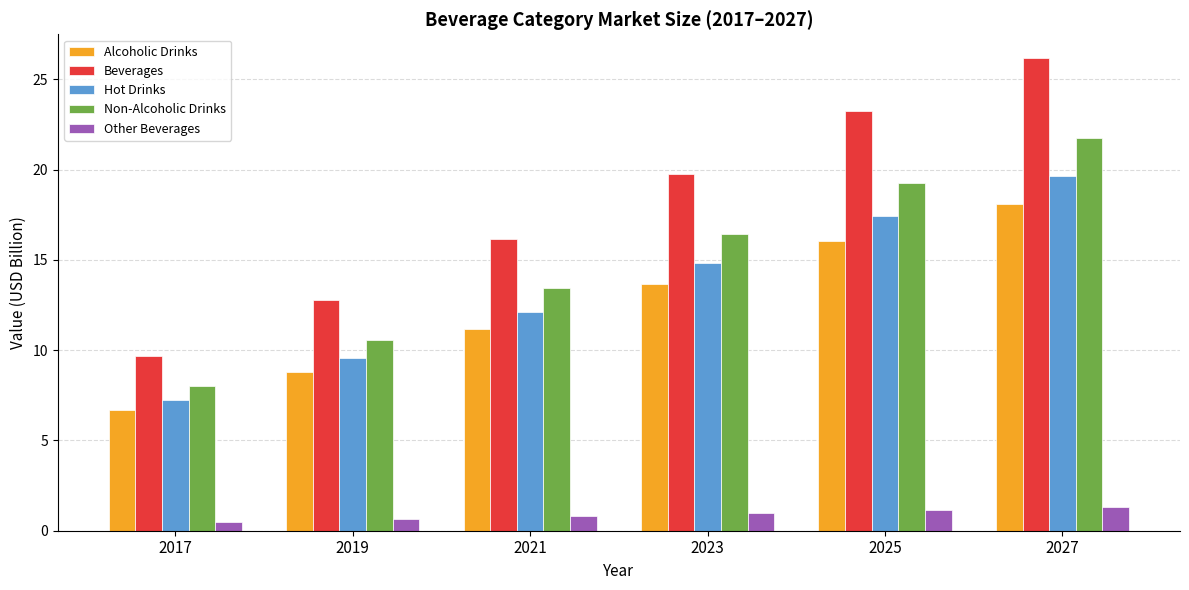

What are all the series names shown in the legend?

Alcoholic Drinks, Beverages, Hot Drinks, Non-Alcoholic Drinks, Other Beverages